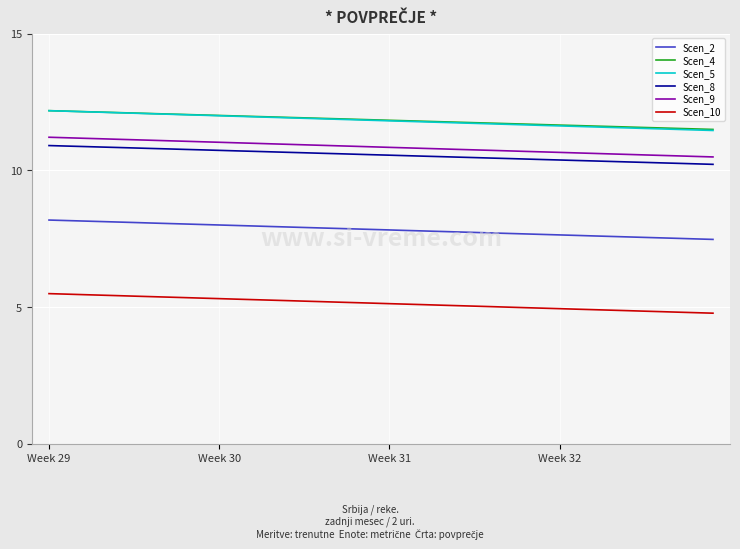

True or false: Scen_8 and Scen_4 intersect in this chart.

False